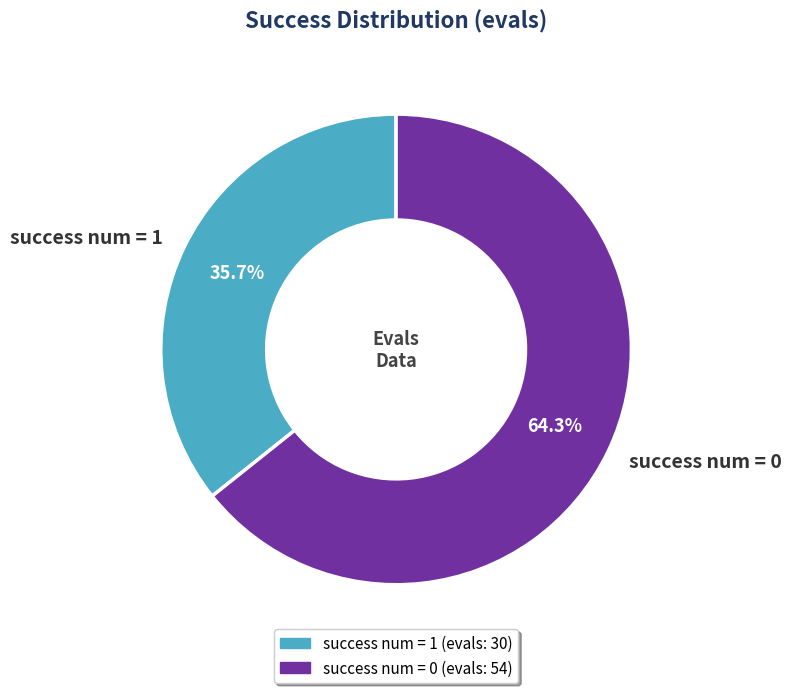

Which has a higher value, success num = 1 or success num = 0?

success num = 0